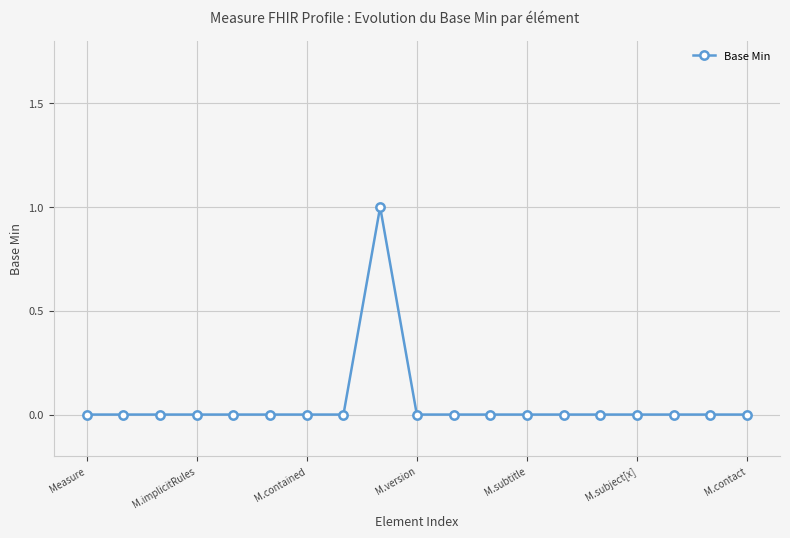

Reading right to left, what are all the values shown in this chart?

0	0	0	0	0	0	0	0	0	0	1	0	0	0	0	0	0	0	0